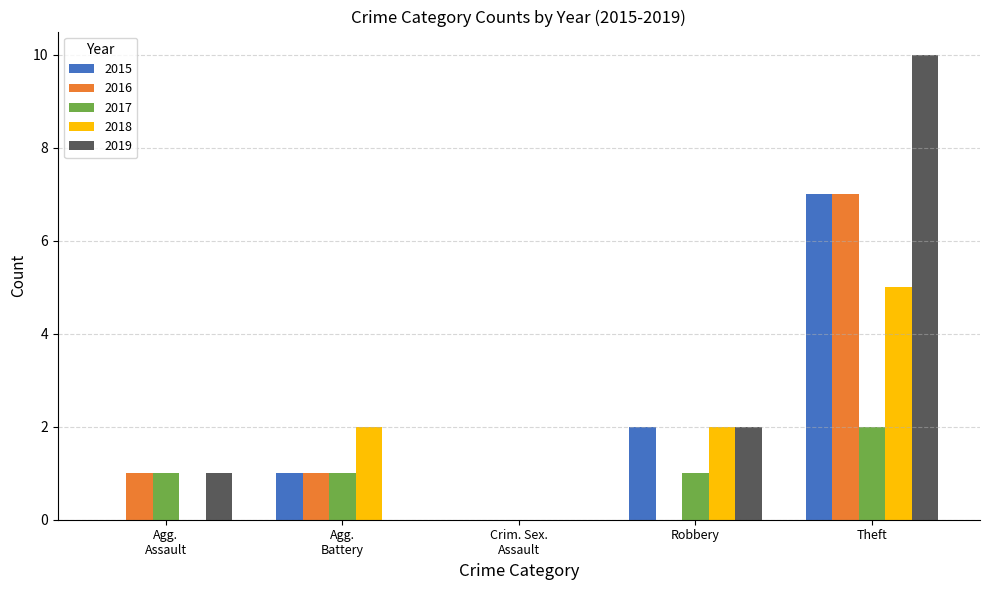

What is the sum of the 2015 values at Robbery and Theft?

9